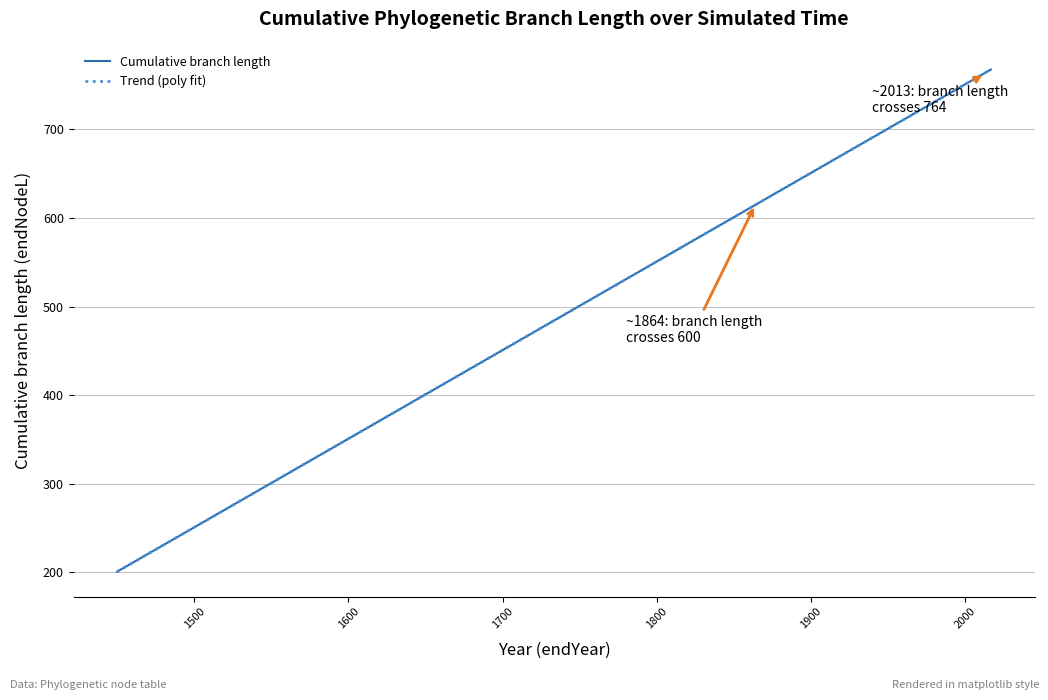

What is the highest value of the Trend (poly fit) series?

767.7